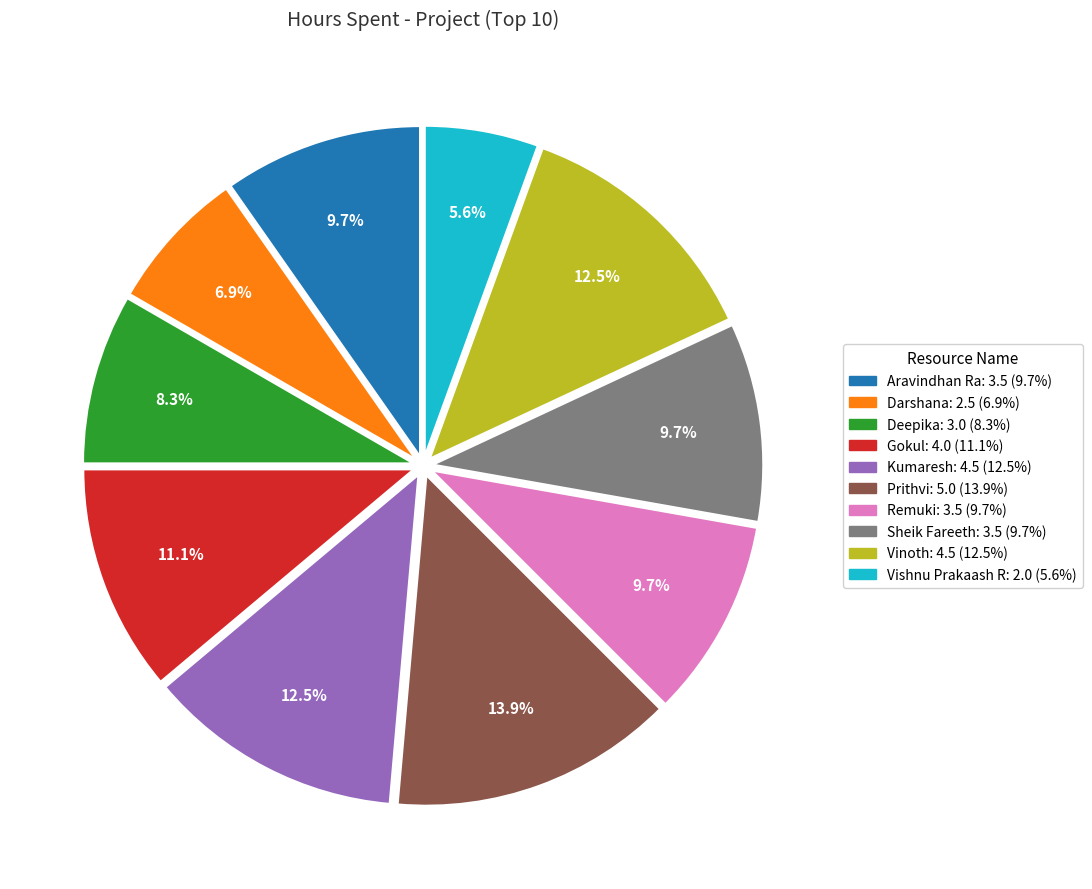

To the nearest percent, what is the average slice percentage?

10%